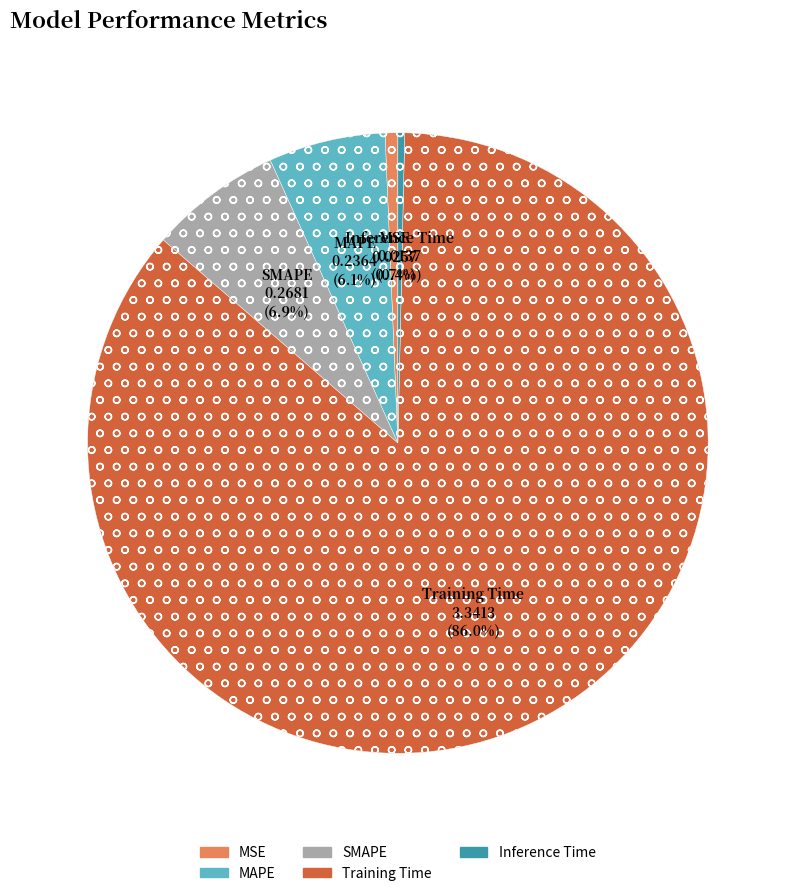

How many slices are in this pie chart?

5